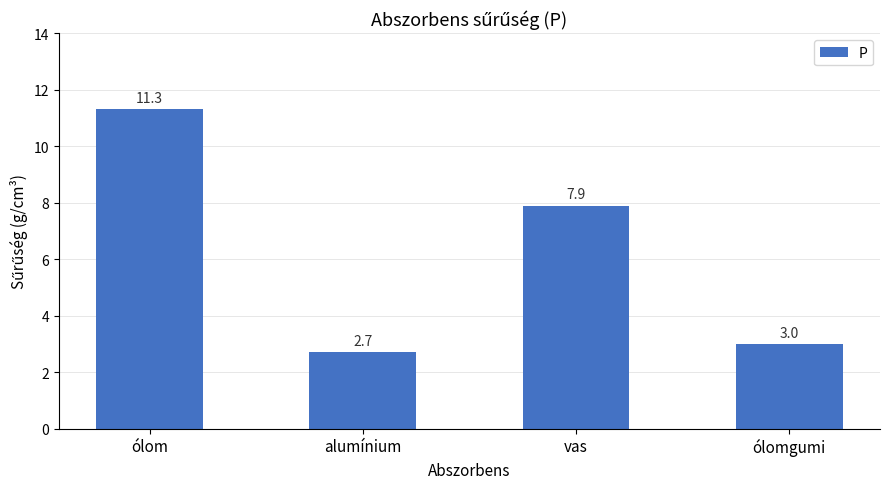

How many distinct data groups are displayed?

1